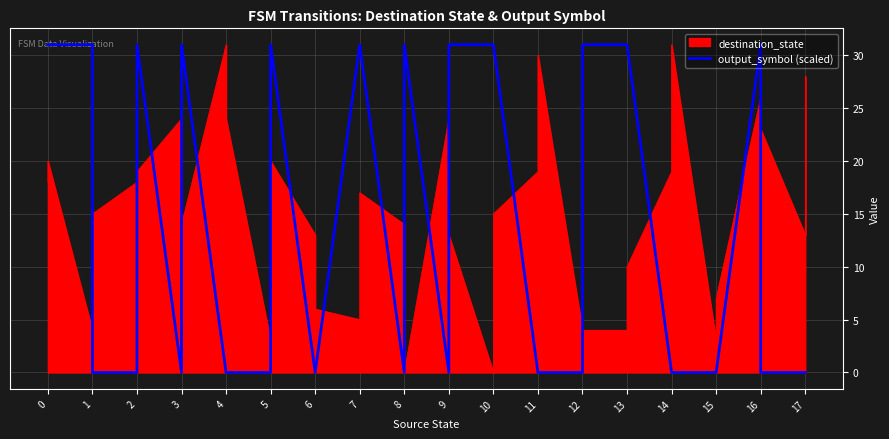

True or false: the data shows 21 at 1.

False